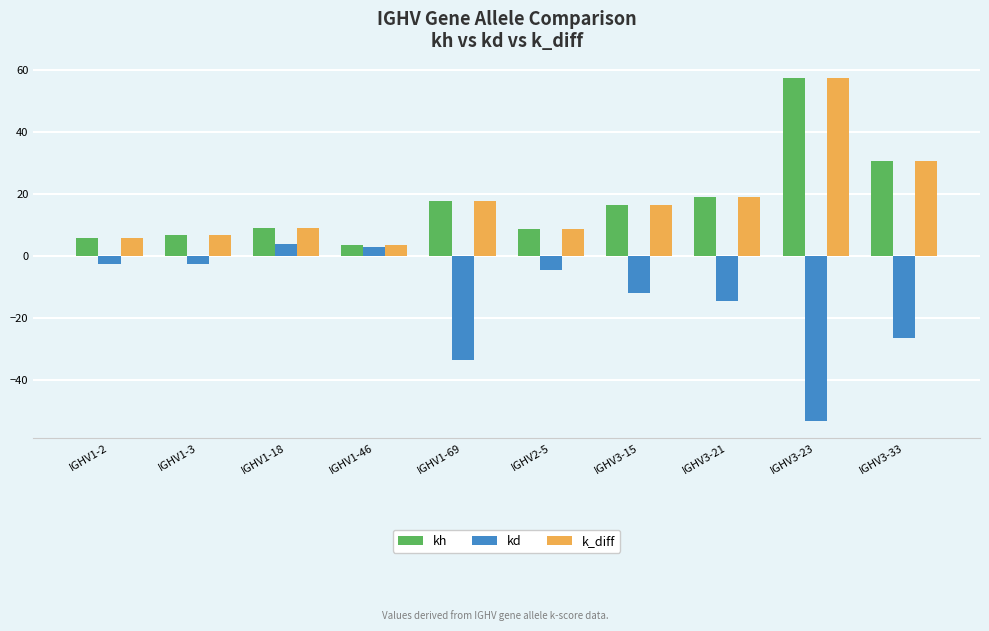

Is it true that kh equals 94.1 at IGHV3-23?

False